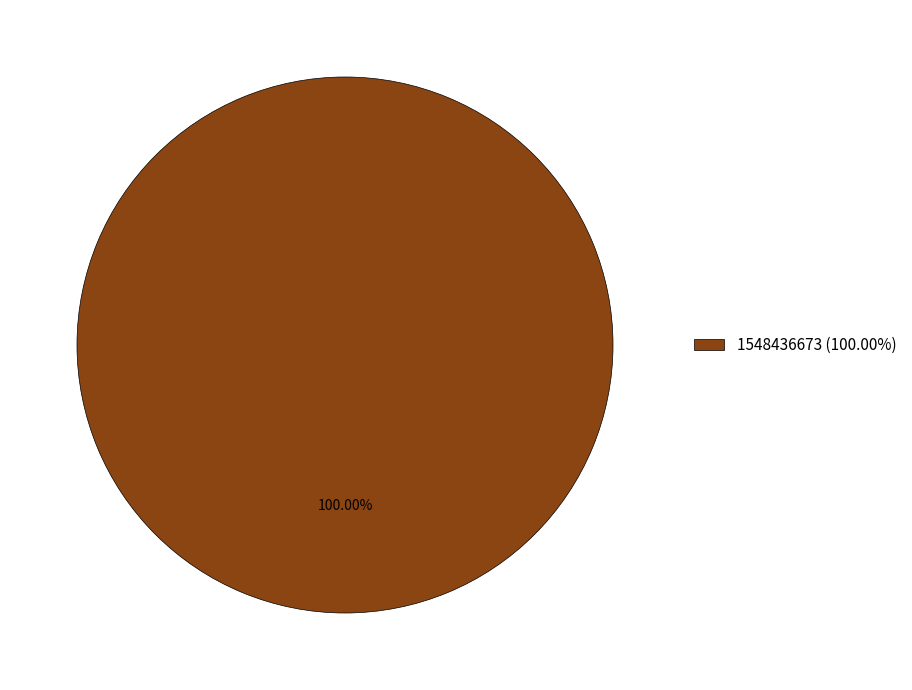

Count the number of slices in the pie.

1